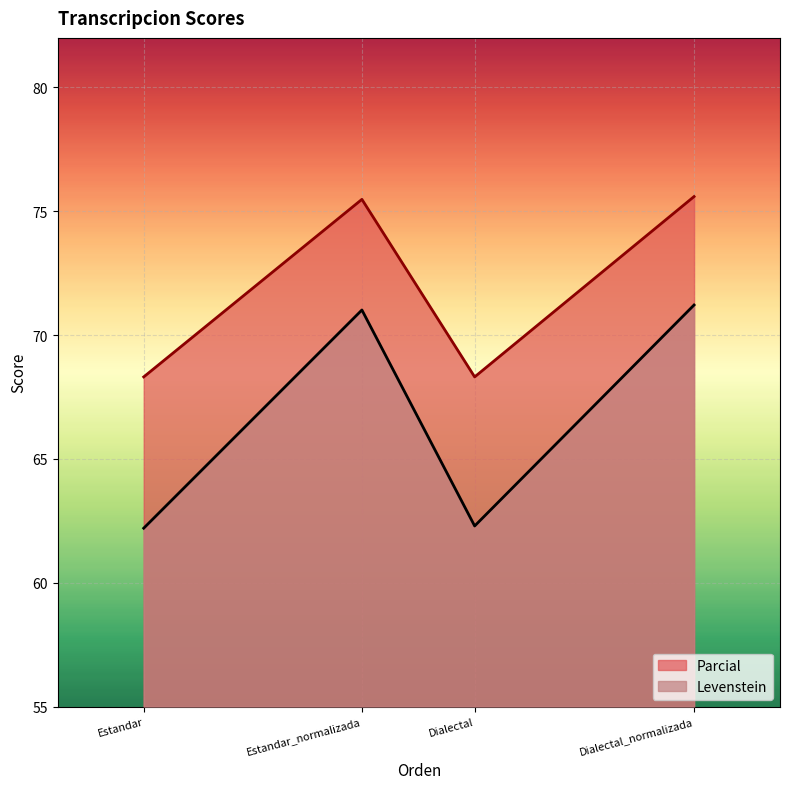

What is the spread (max minus min) of values at Estandar?

6.1